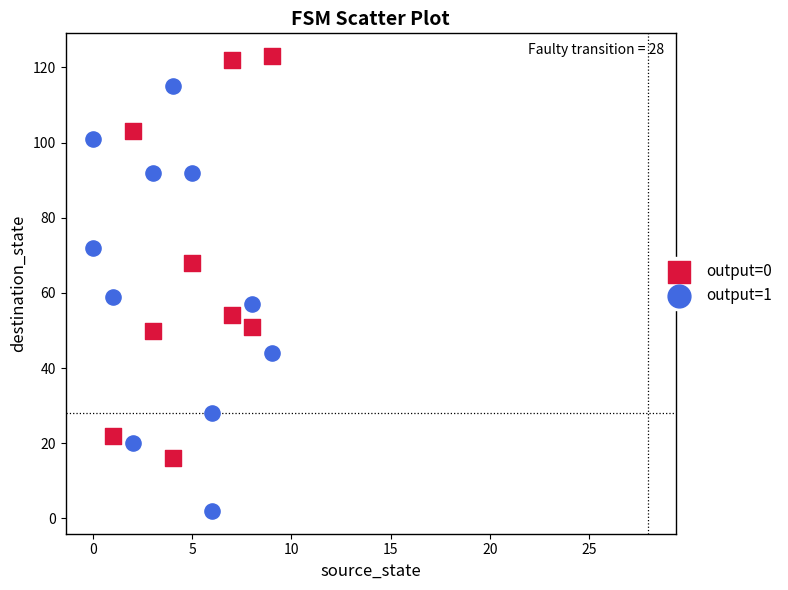

What are all the series names shown in the legend?

output=0, output=1